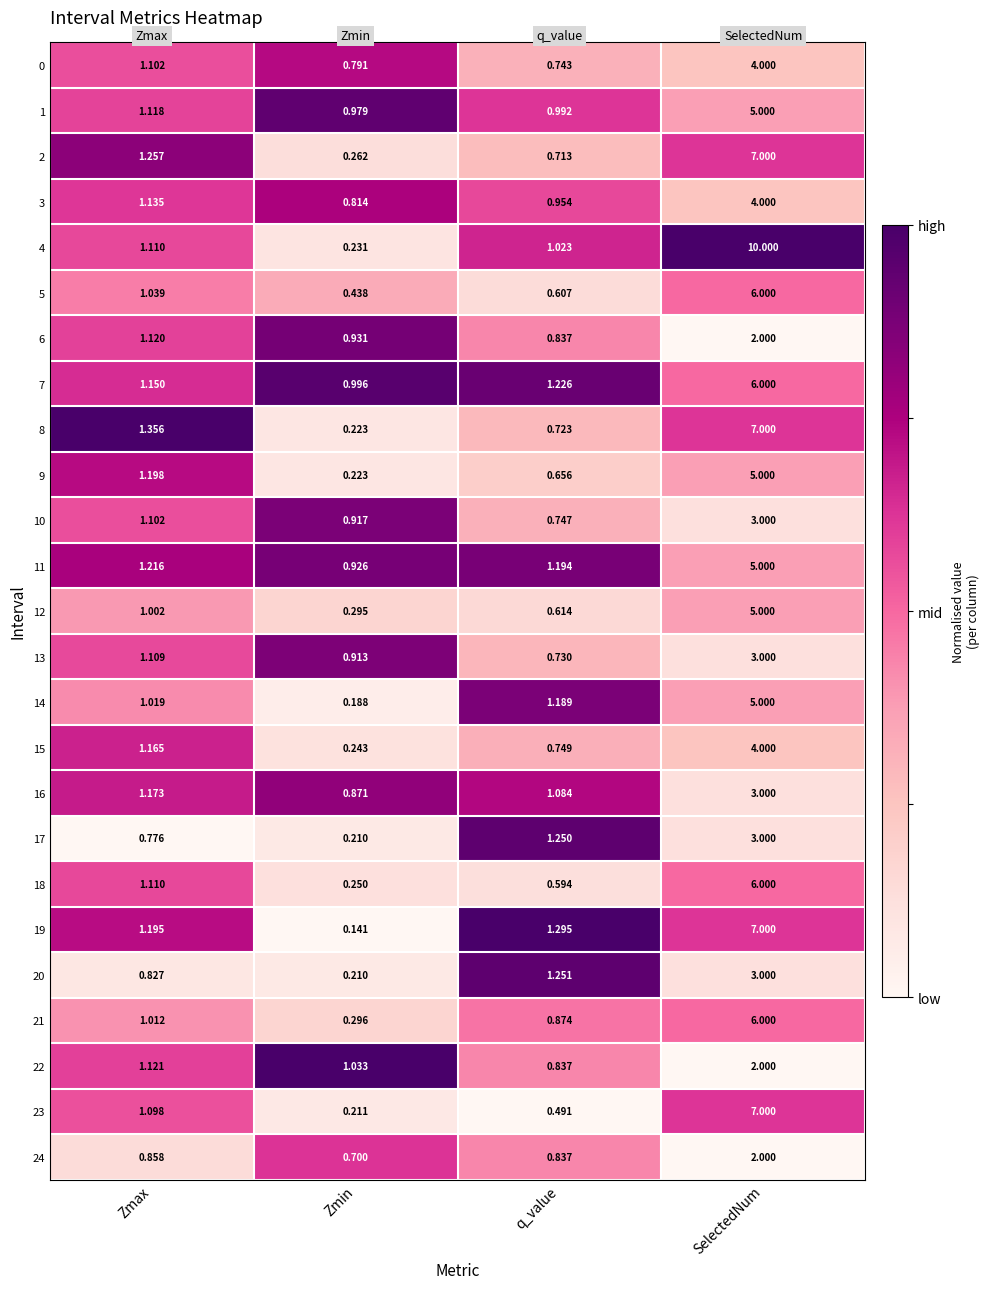

What is the total value across all series at q_value?

22.2